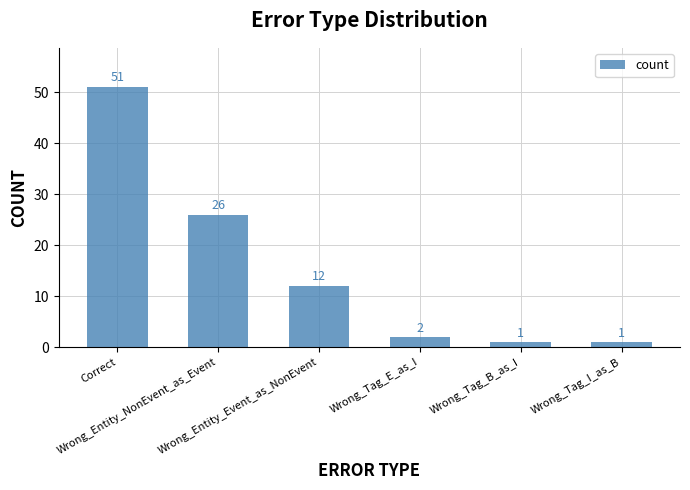

What is the maximum value shown in the chart?

51